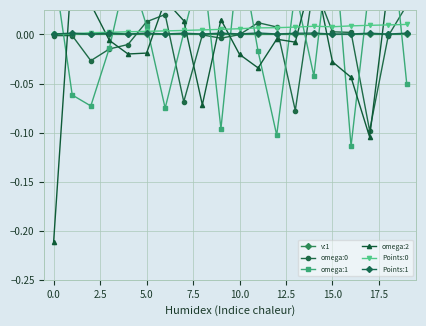

How many categories are shown in the chart?

20